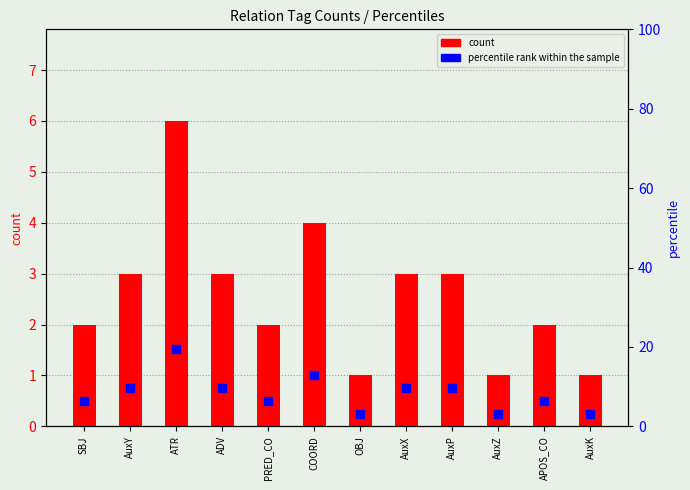

At how many categories does at least one series exceed 2?

12